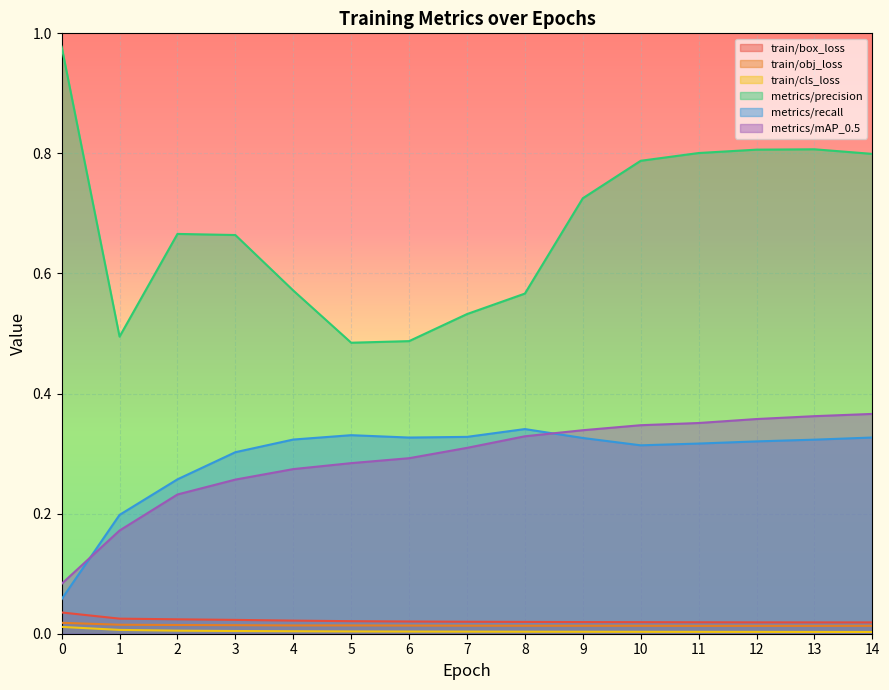

How many metrics/mAP_0.5 values are between 0 and 1?

15